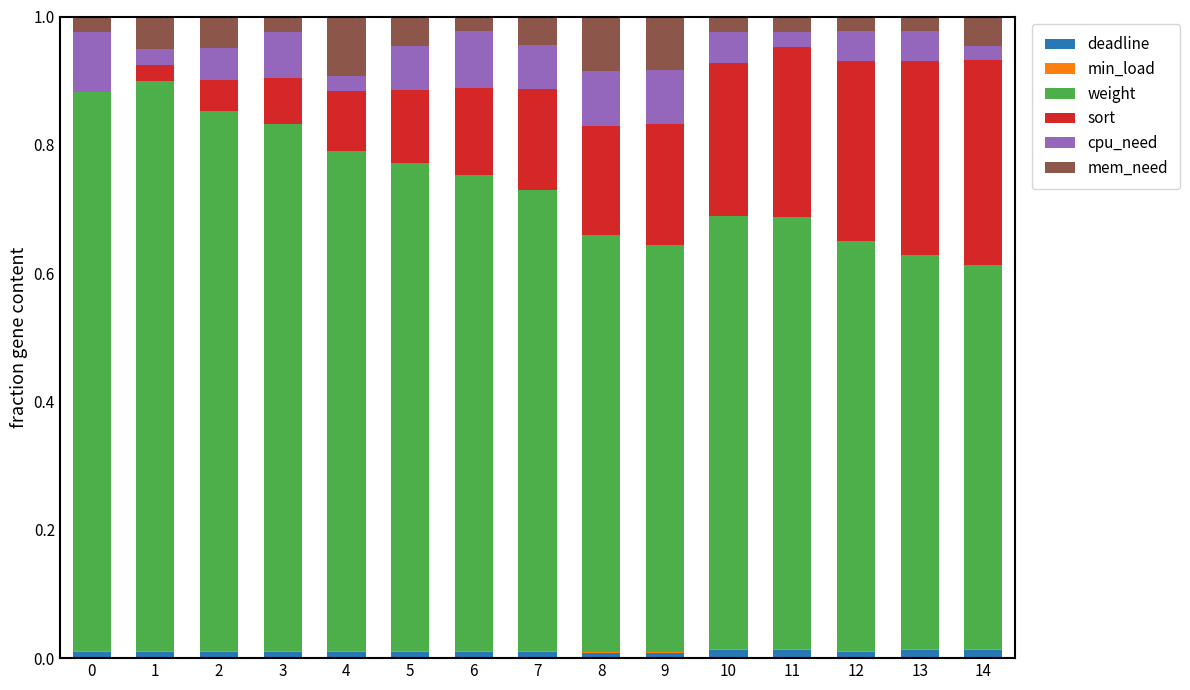

Is it true that deadline equals 0.0 at 5?

True